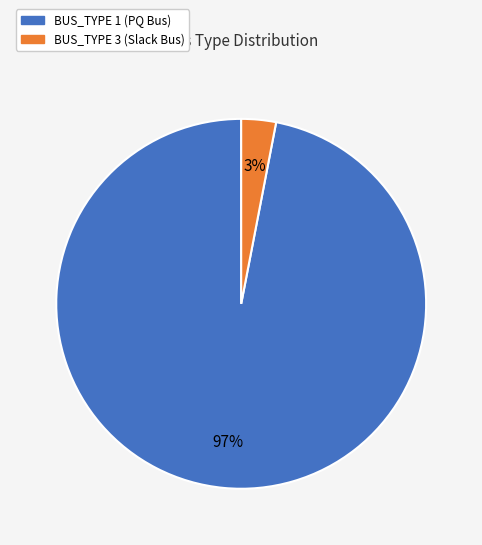

To the nearest percent, what is the average slice percentage?

50%